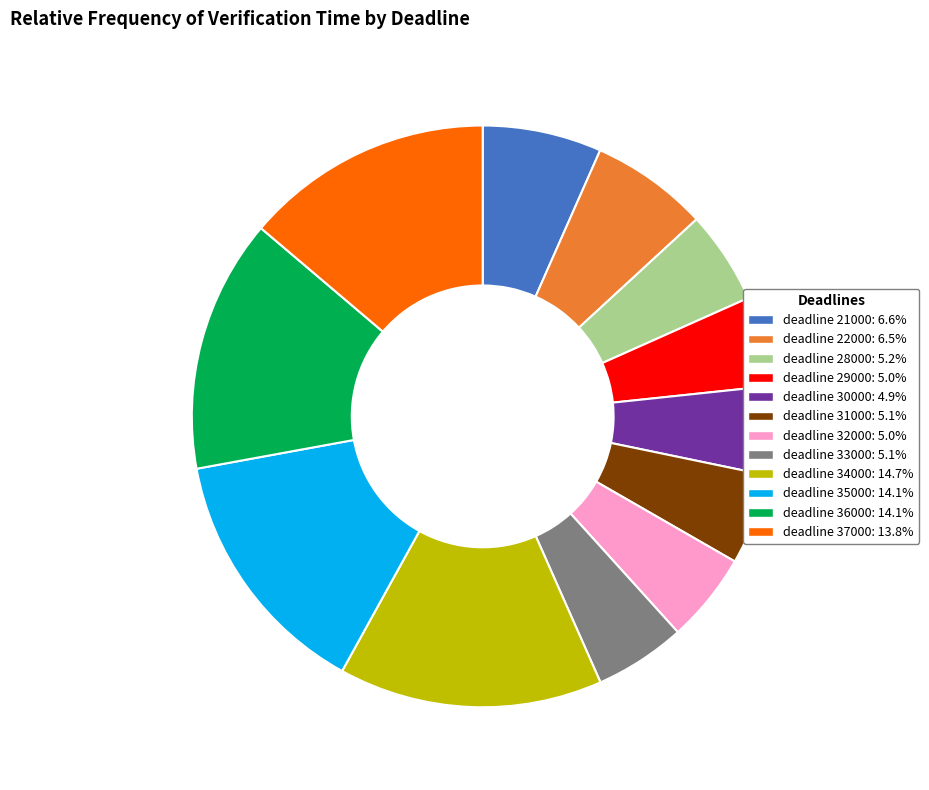

Count the number of slices in the pie.

12